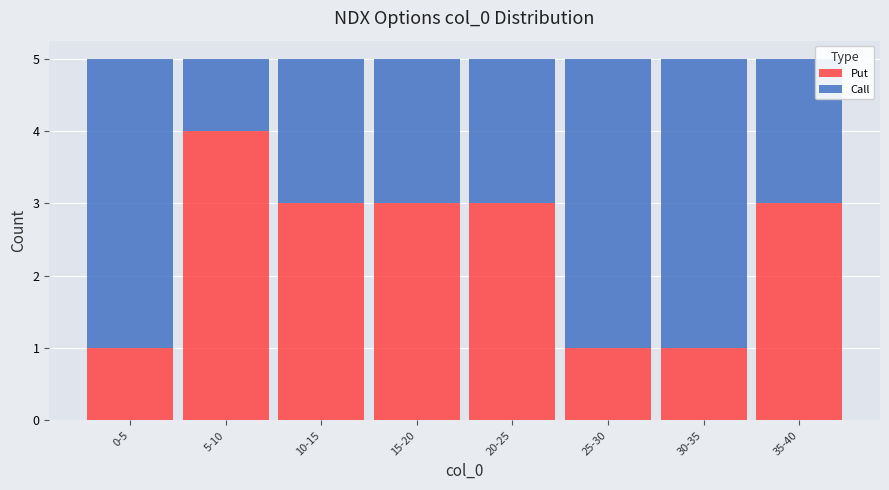

Reading left to right, what are the values for Put?

0-5=1	5-10=4	10-15=3	15-20=3	20-25=3	25-30=1	30-35=1	35-40=3